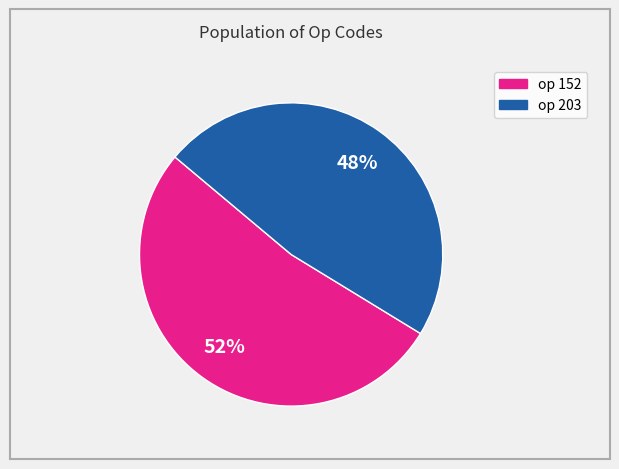

Is there any slice that represents more than half of the pie?

Yes